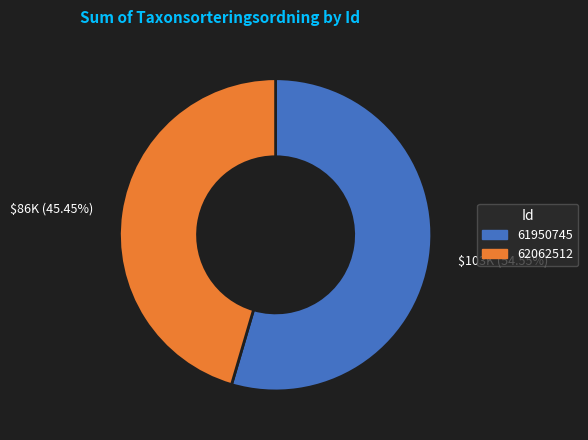

Which slice is the largest?

$103K (54.55%)